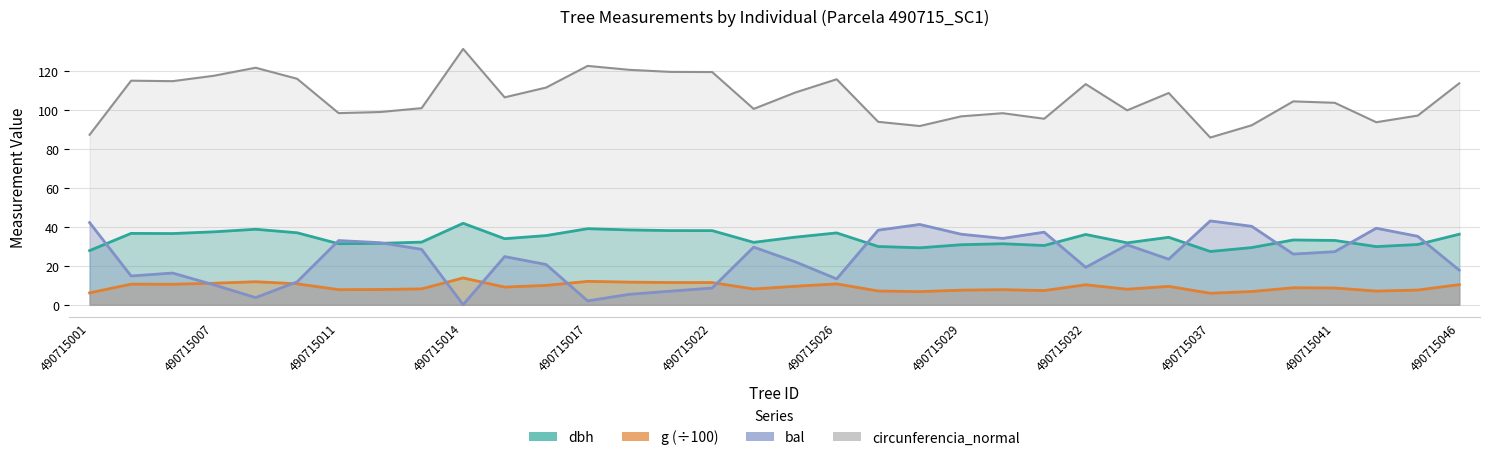

What is the value of the dbh point at the 32nd from the left?

29.9